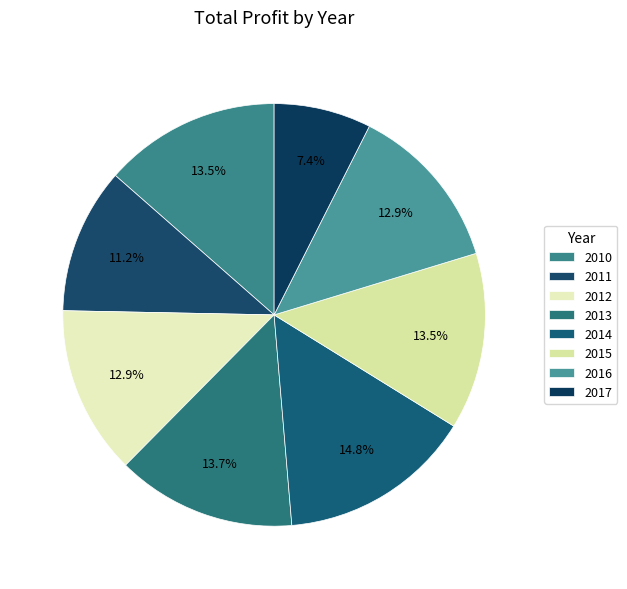

To the nearest percent, what is the difference between the 2015 and 2011 slice percentages?

2%